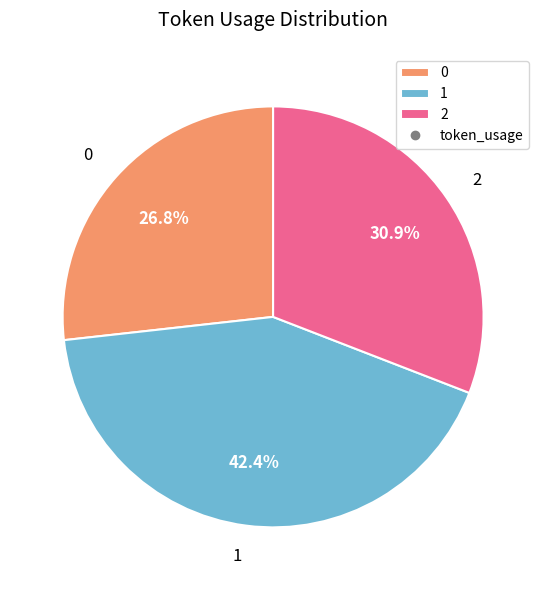

To the nearest percent, what percentage of the pie is 0?

27%